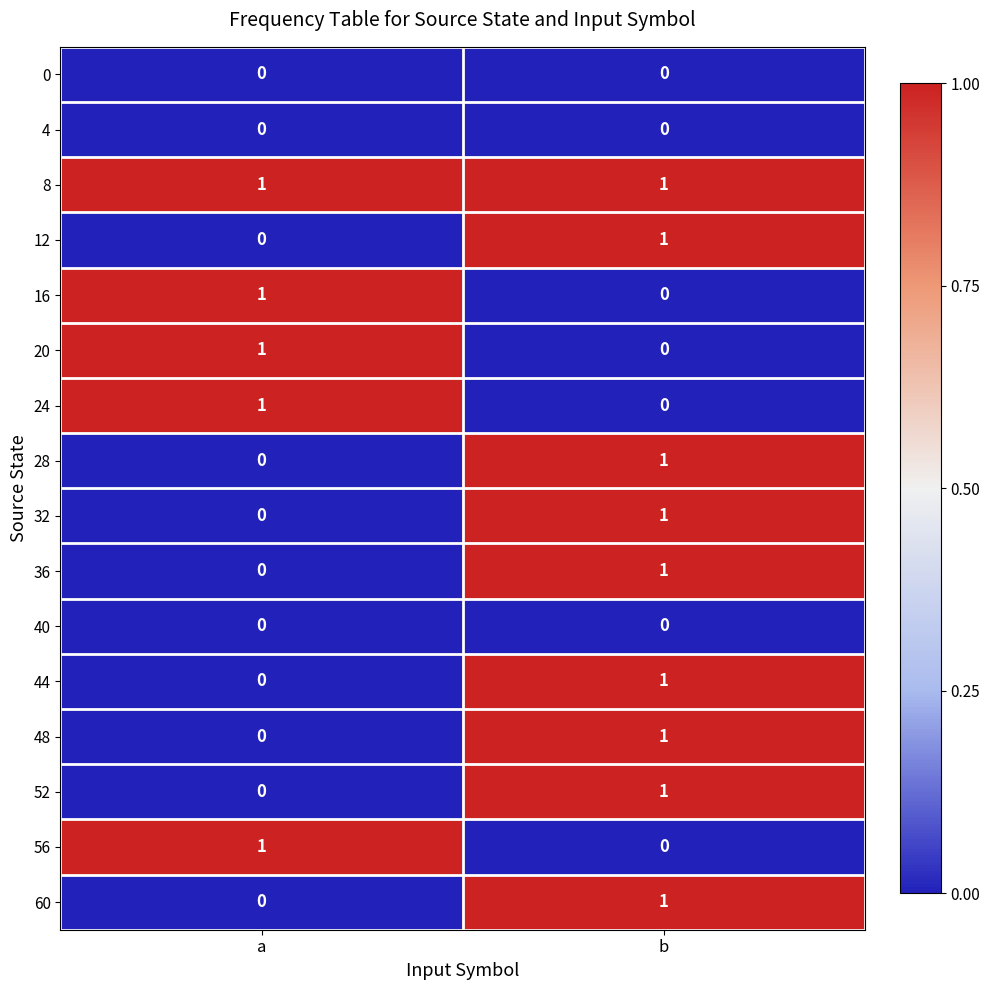

At which label does 20 reach its minimum?

b